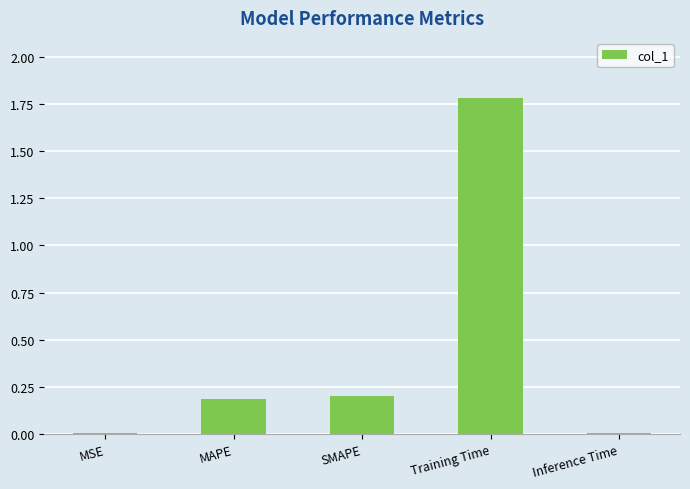

The value at Training Time is 1.8. True or false?

True